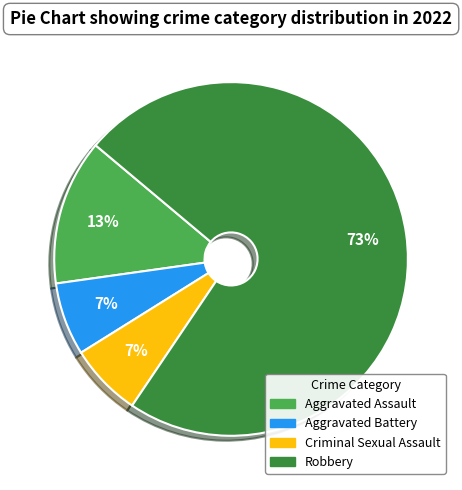

Count the number of slices in the pie.

4